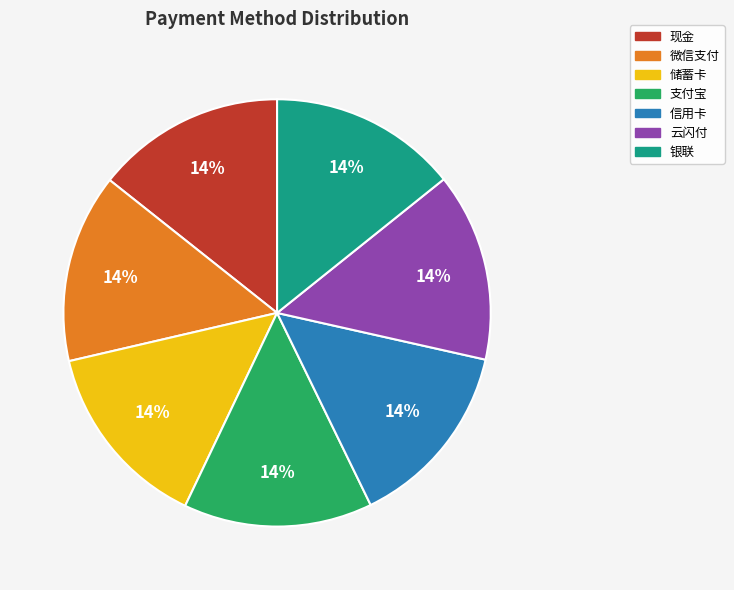

Combined, do 现金 and 云闪付 account for over 50%?

No